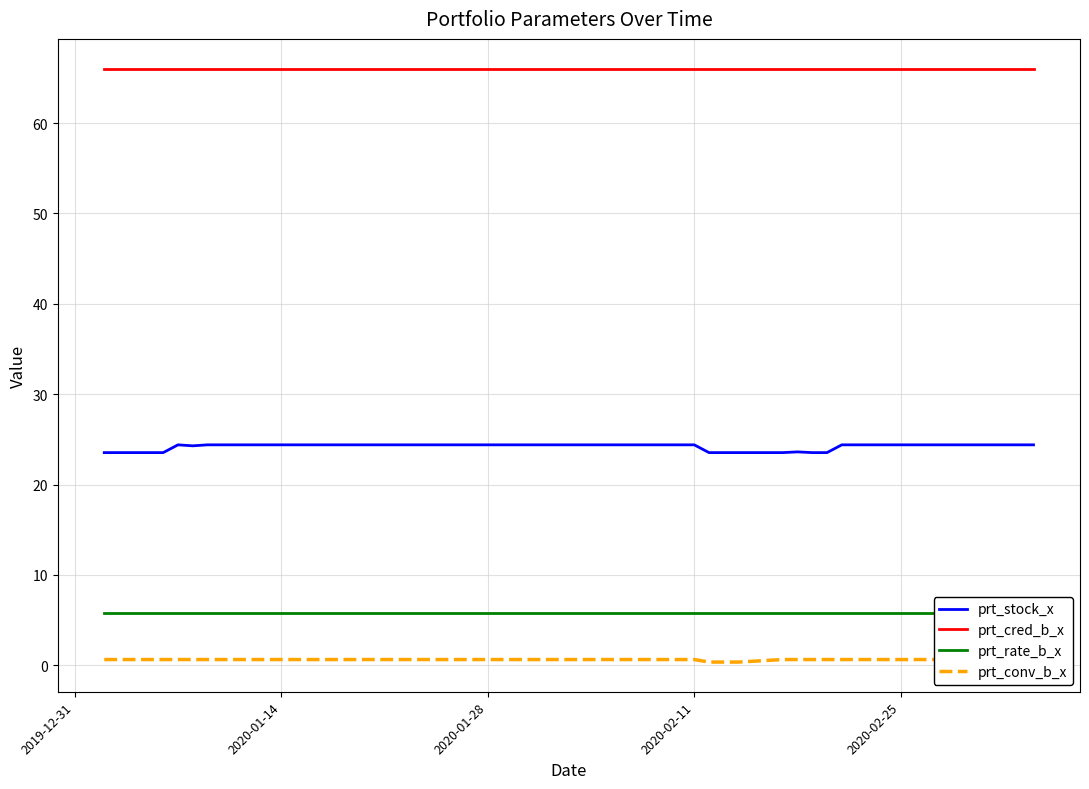

True or false: prt_cred_b_x has a value of 38.4 at 2020-02-25.

False